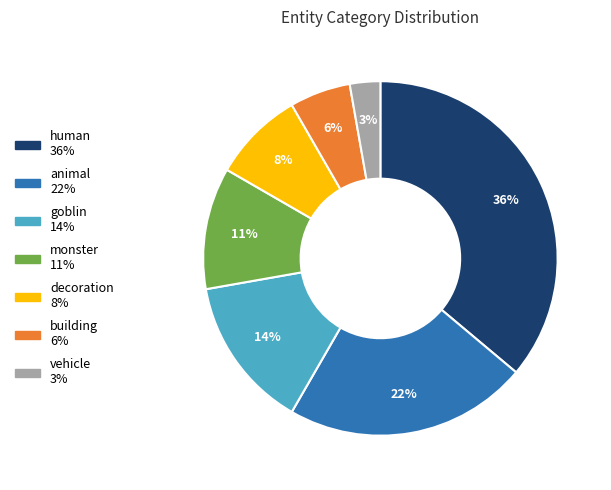

How many slices are in this pie chart?

7